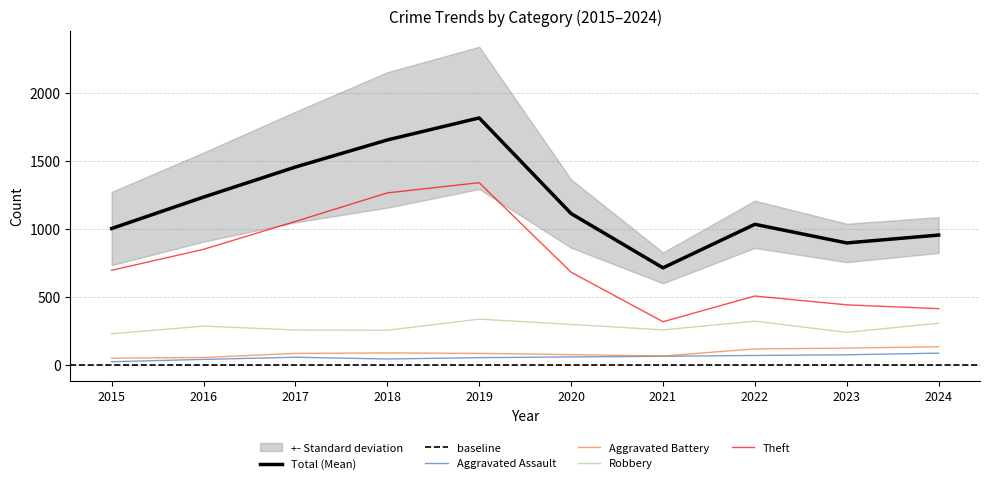

What are all the series names shown in the legend?

Aggravated Assault, Aggravated Battery, Robbery, Theft, Total